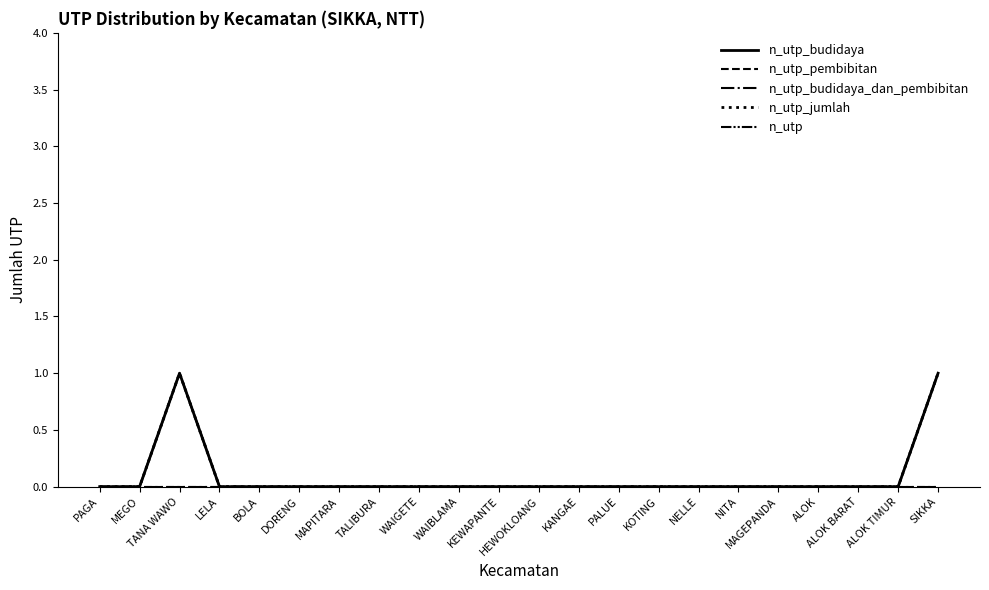

Does the chart display data point markers on the line(s)?

No